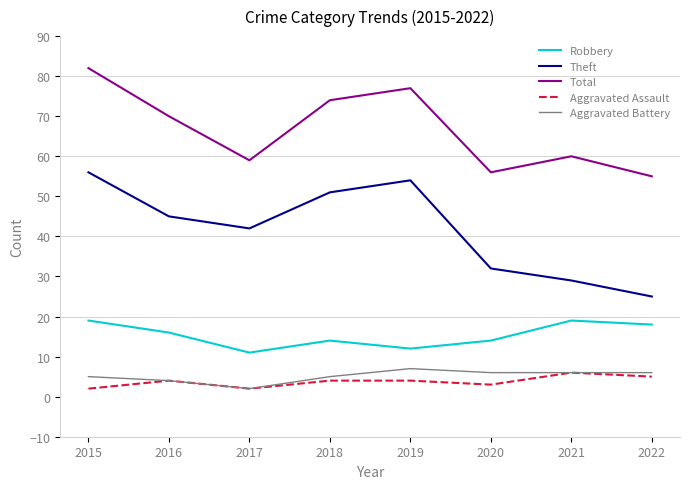

Which series has the widest spread of values?

Theft